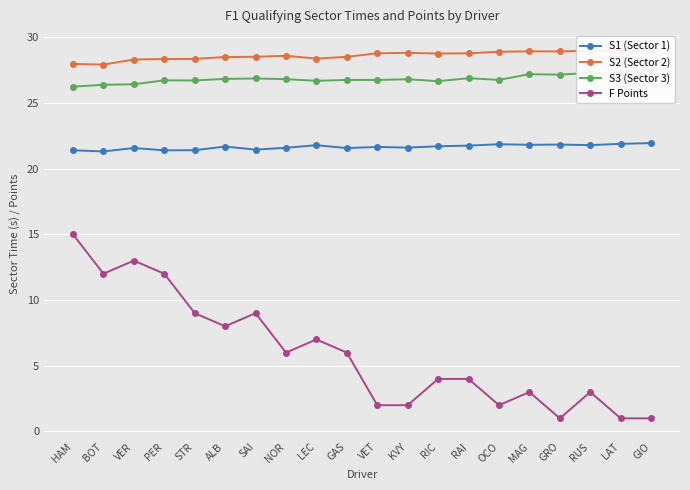

What is the difference between the maximum and second lowest values in the S1 (Sector 1) series?

0.6